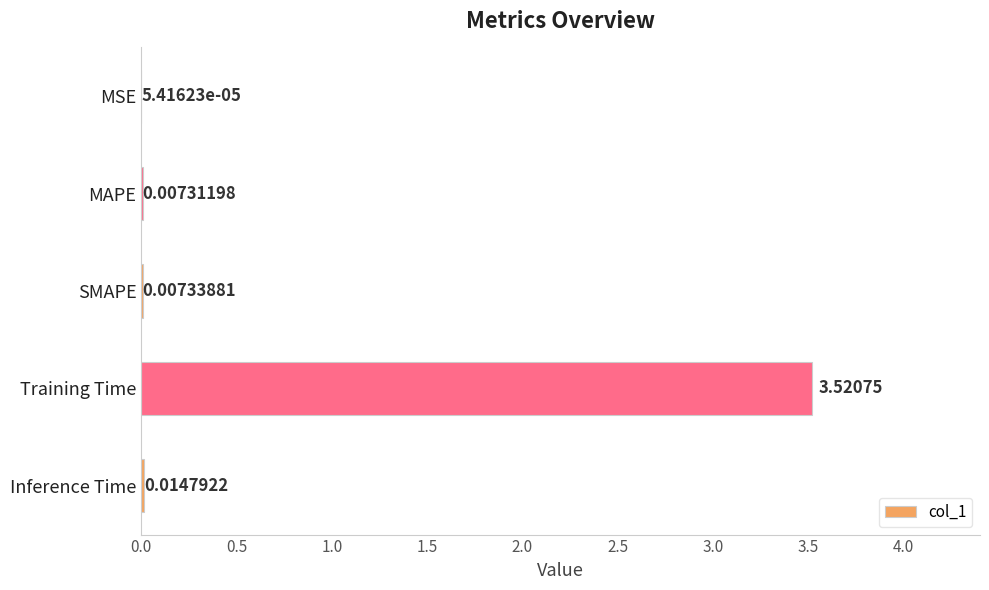

What is the sum of all values?

3.6